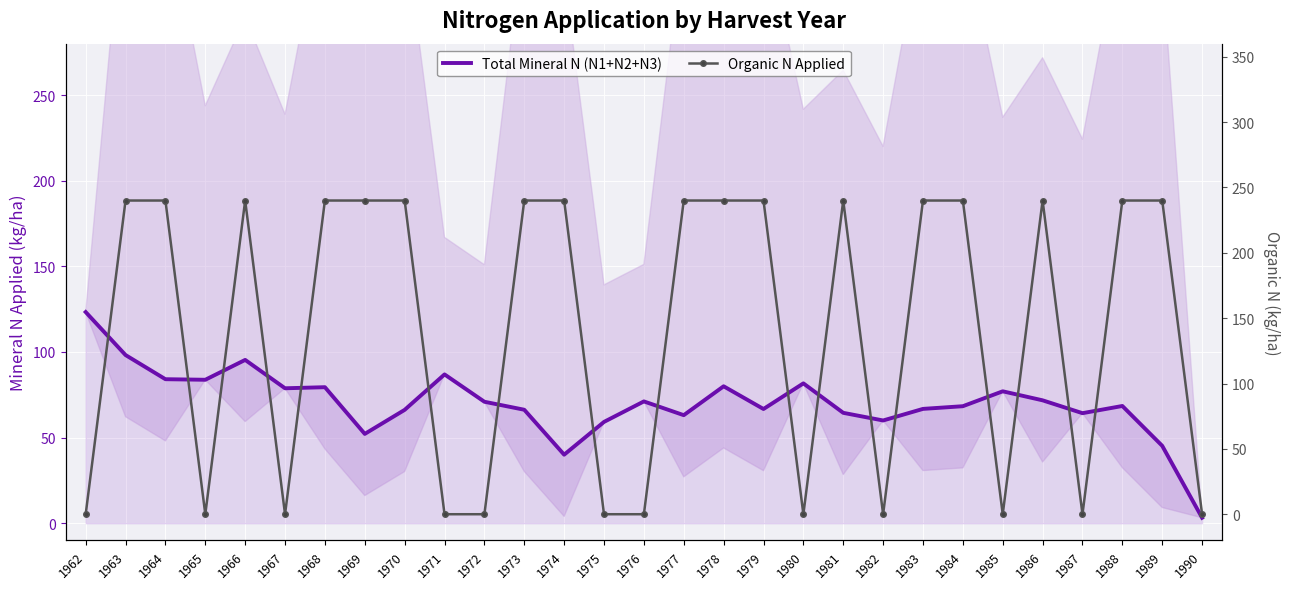

How many interior local peaks does the Organic N Applied series have?

3